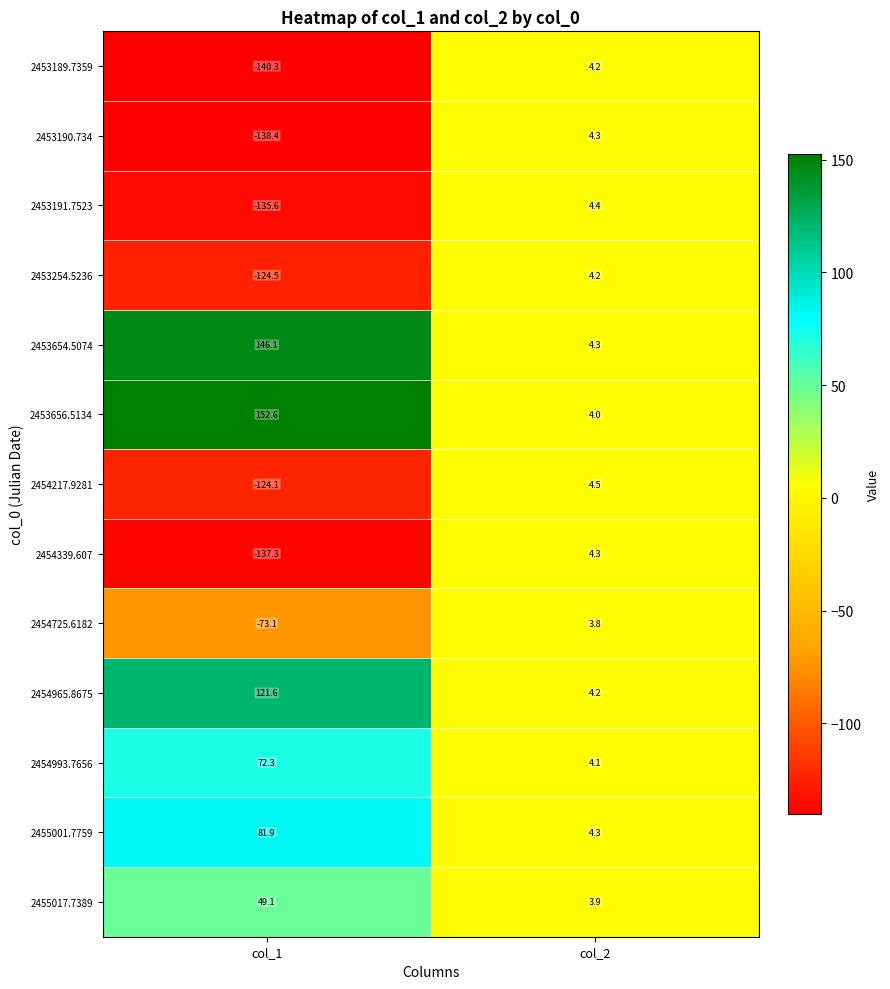

Reading left to right, what are all the values shown in this chart?

2453189.7359: -140.3	4.2
2453190.734: -138.4	4.3
2453191.7523: -135.6	4.4
2453254.5236: -124.5	4.2
2453654.5074: 146.1	4.3
2453656.5134: 152.6	4.0
2454217.9281: -124.1	4.5
2454339.607: -137.3	4.3
2454725.6182: -73.1	3.8
2454965.8675: 121.6	4.2
2454993.7656: 72.3	4.1
2455001.7759: 81.9	4.3
2455017.7389: 49.1	3.9